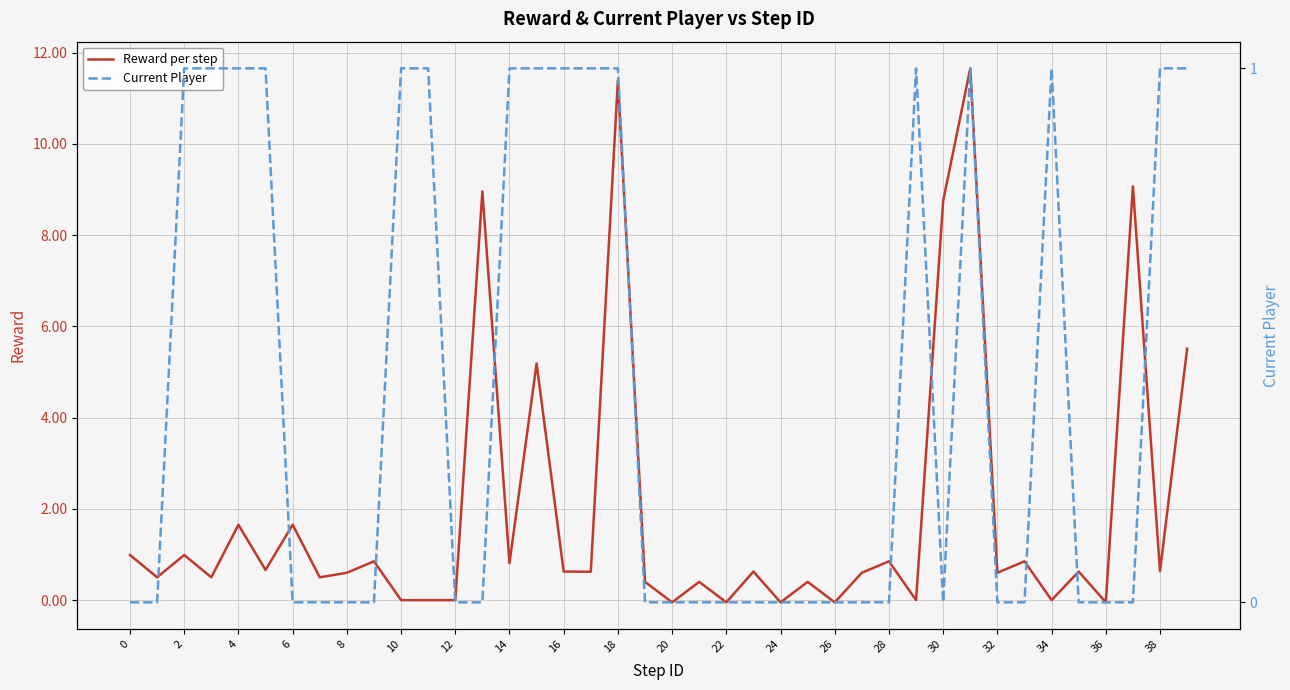

What is the maximum value for Reward per step?

11.7